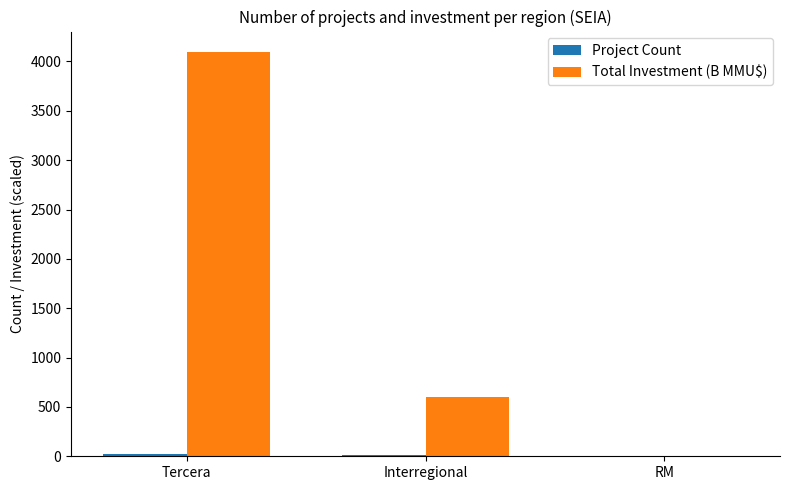

Where is Total Investment (B MMU$) nearest to the value 2051?

Interregional